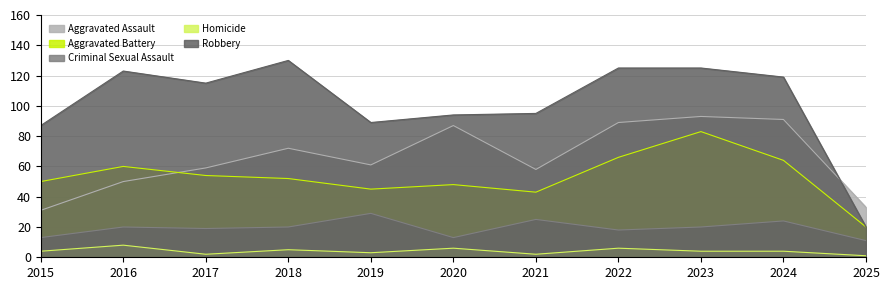

Is it true that Aggravated Assault equals 91 at 2024?

True